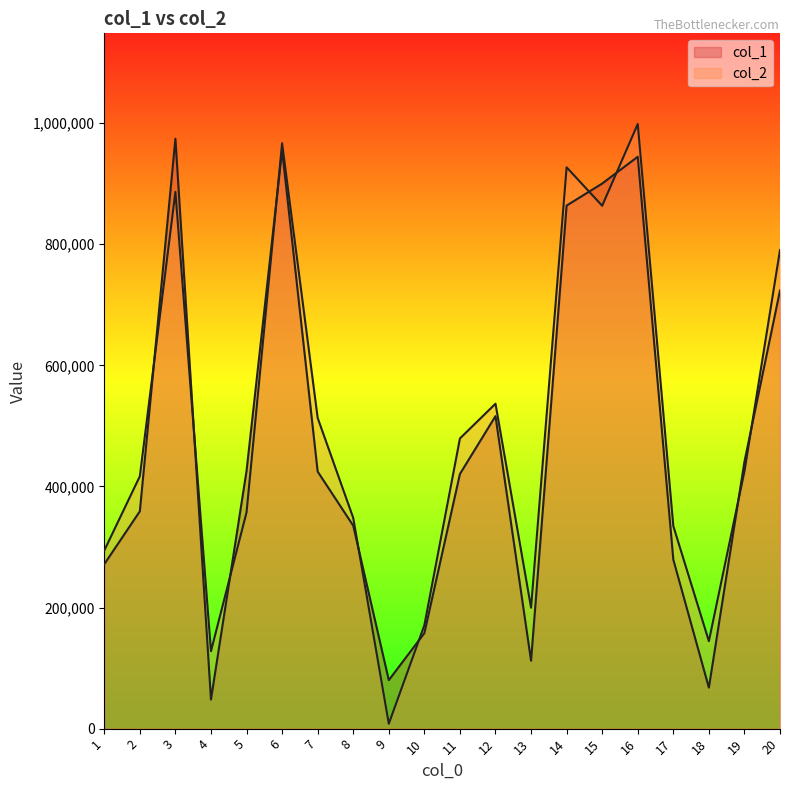

At which category does col_1 reach its first local valley?

4